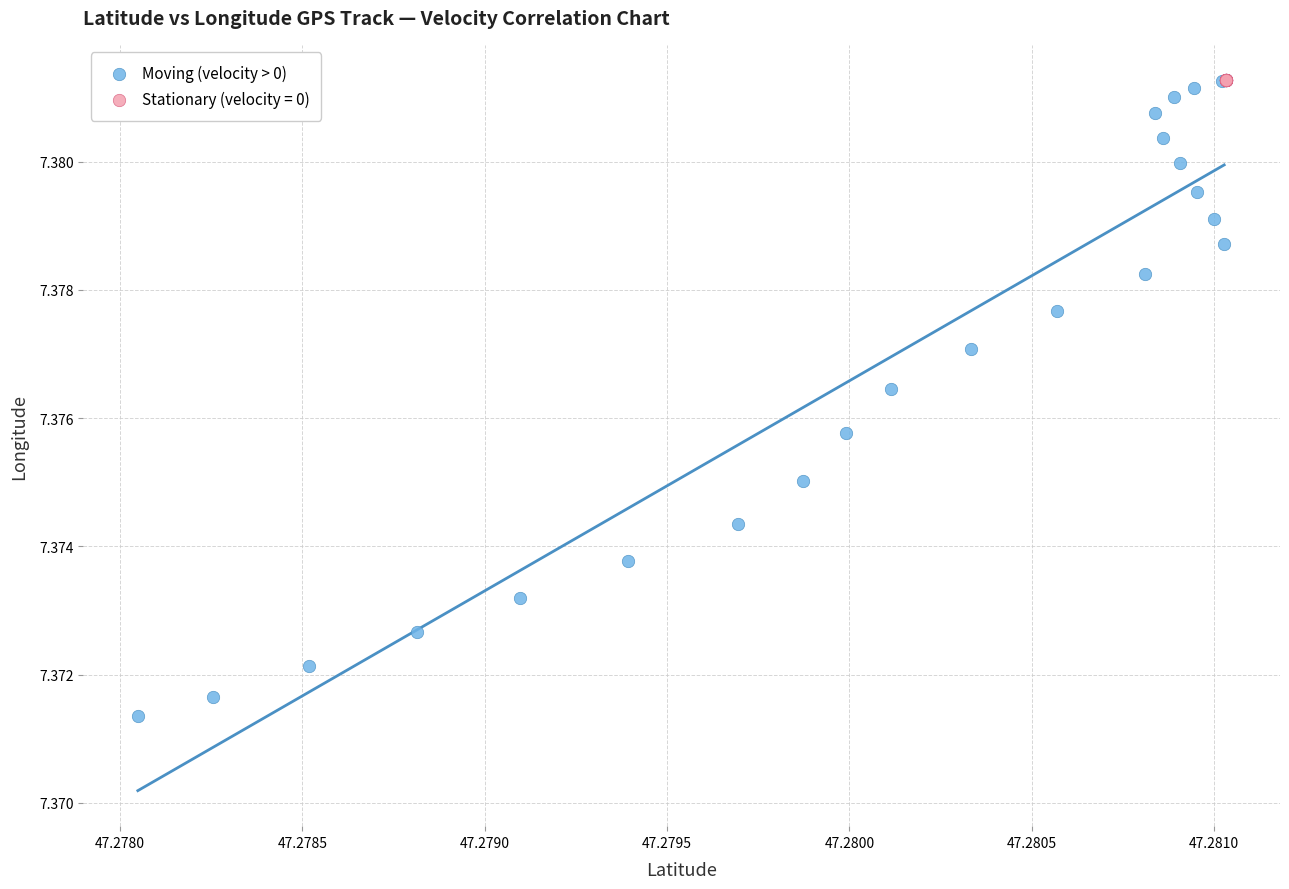

Which series reaches the minimum Y coordinate?

Moving (velocity > 0)